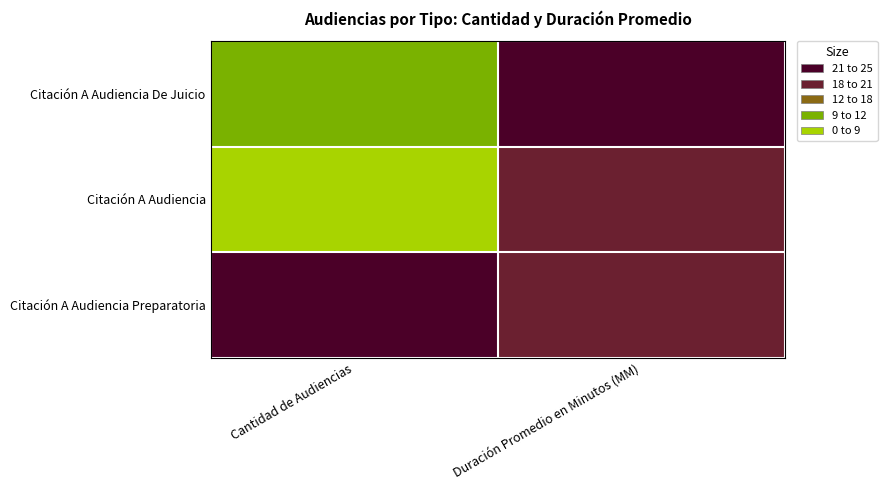

Reading right to left, what are all the values shown in this chart?

Citación A Audiencia De Juicio: Duración Promedio en Minutos (MM)=24	Cantidad de Audiencias=9
Citación A Audiencia: Duración Promedio en Minutos (MM)=18	Cantidad de Audiencias=8
Citación A Audiencia Preparatoria: Duración Promedio en Minutos (MM)=18	Cantidad de Audiencias=21